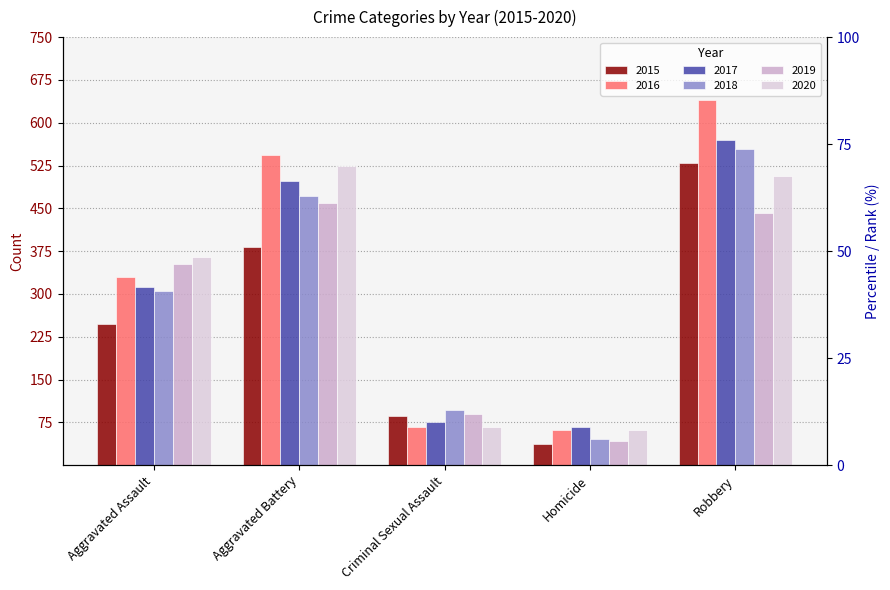

List the labels in order of 2016 value, smallest first.

Homicide, Criminal Sexual Assault, Aggravated Assault, Aggravated Battery, Robbery